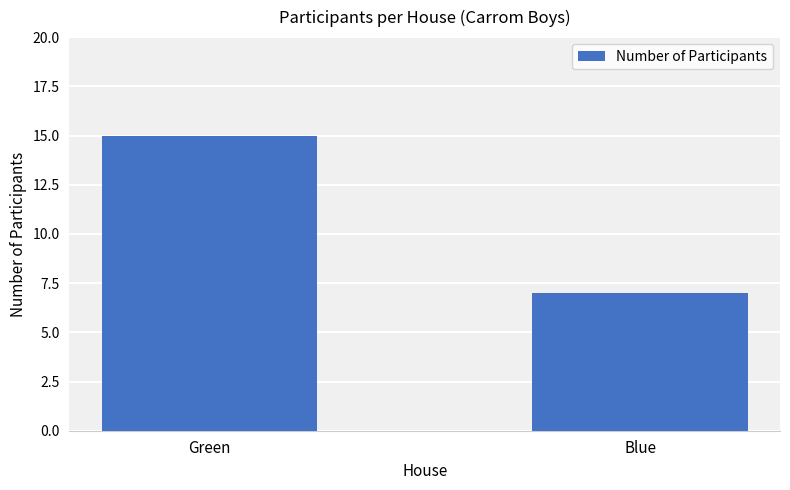

The value at Green is 7. True or false?

False